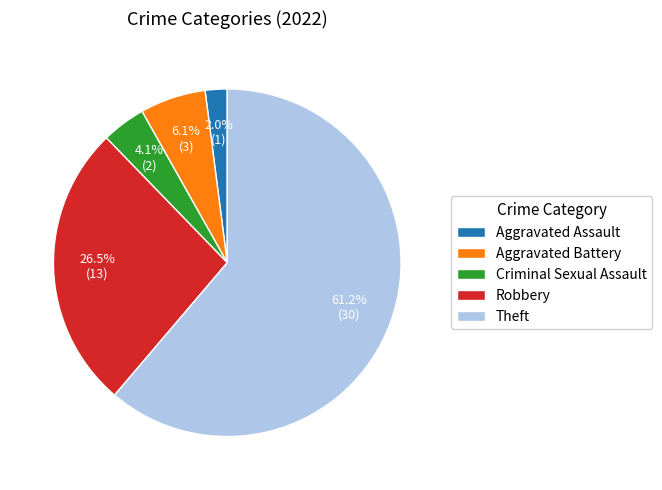

Count the number of slices in the pie.

5